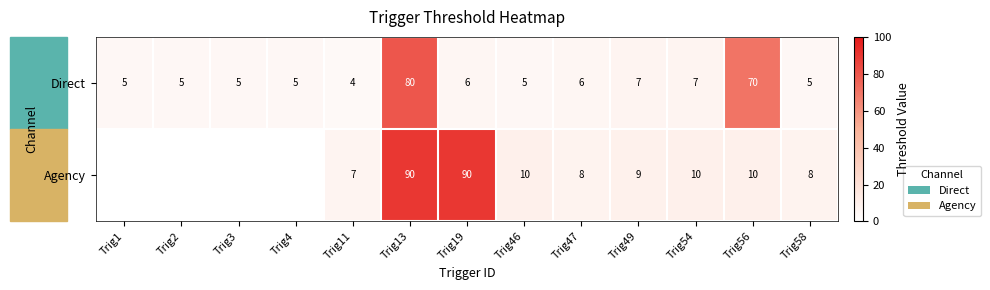

Which category has the lowest value in the Direct series?

Trig11